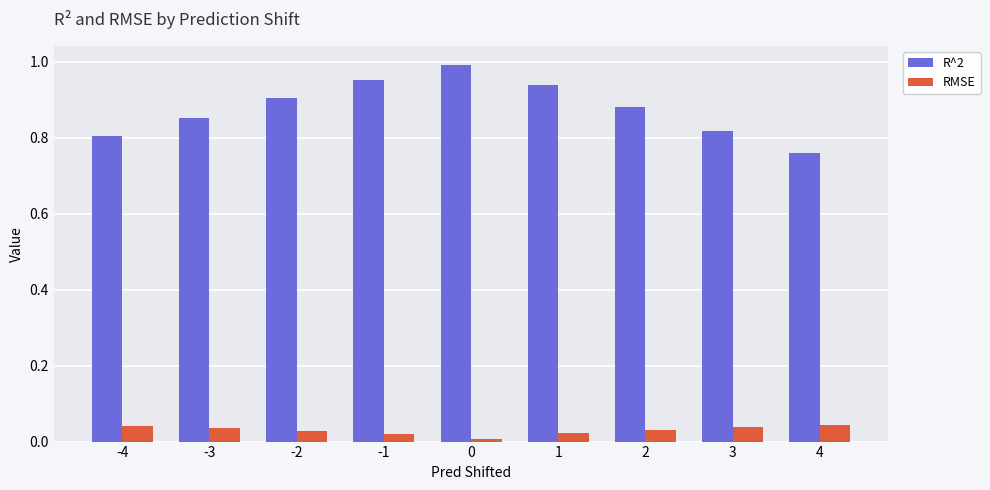

How many bars are there in each group?

2